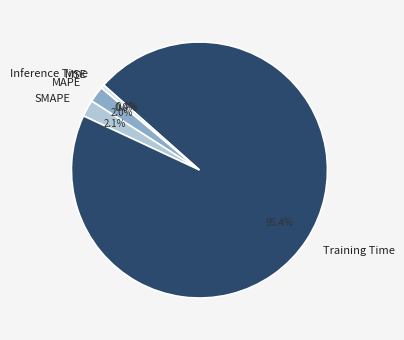

What is the majority slice?

Training Time